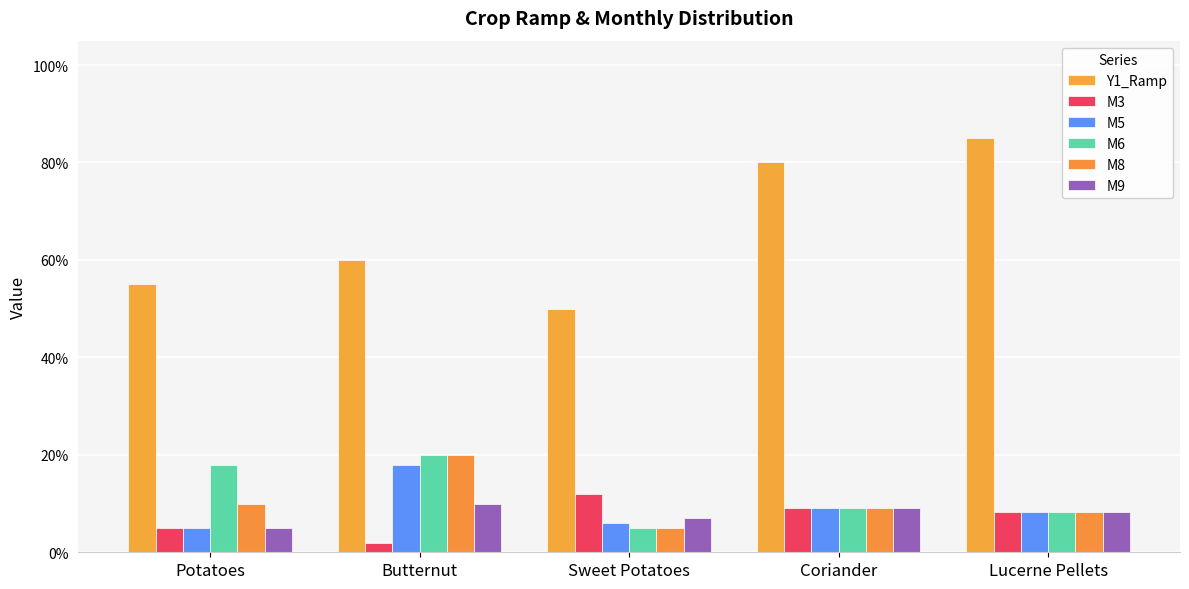

What is the difference between the maximum and minimum values in the M9 series?

0.1